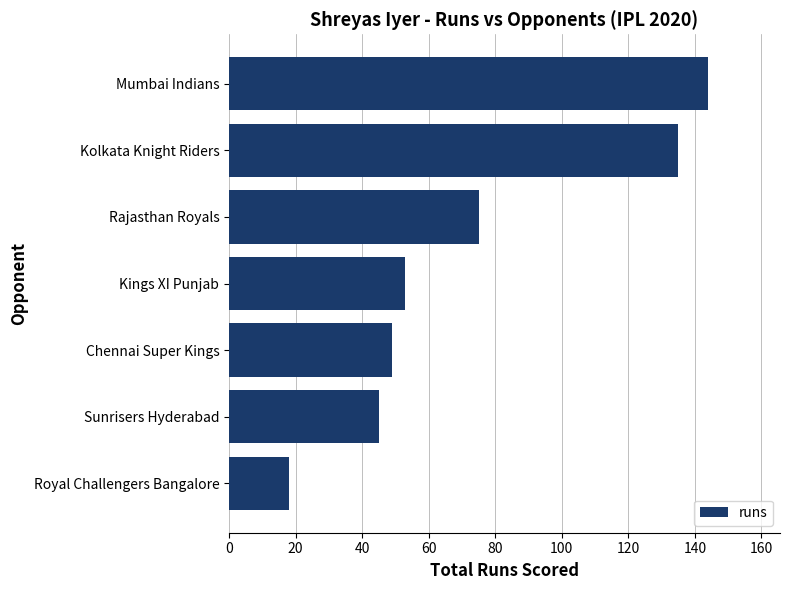

At which label is the value closest to 81?

Rajasthan Royals